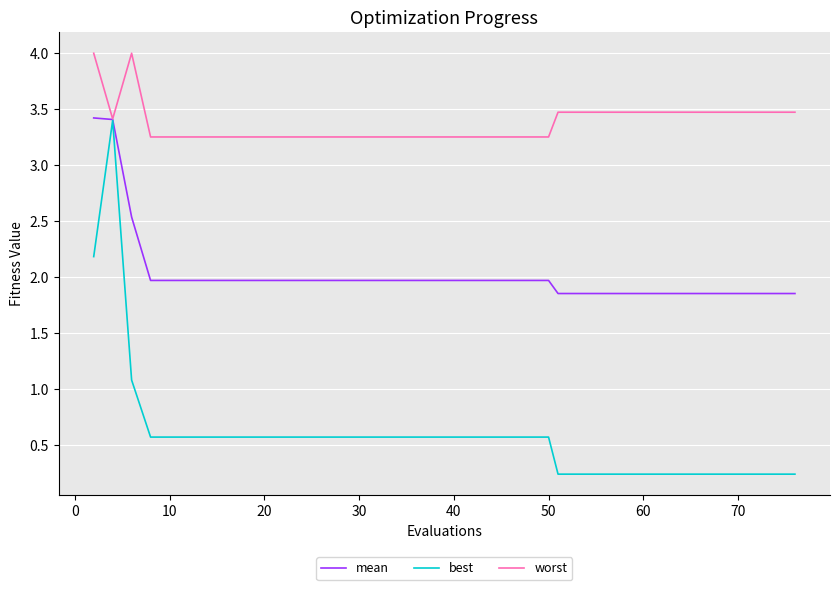

Which series has the largest total across all categories?

worst